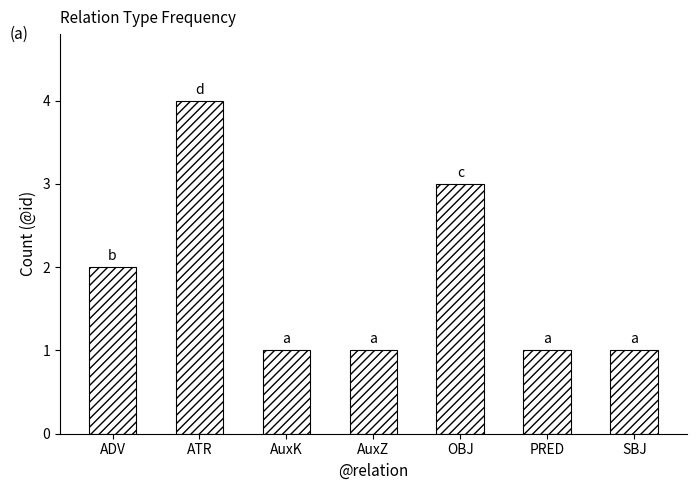

The value at AuxK is 1. True or false?

True